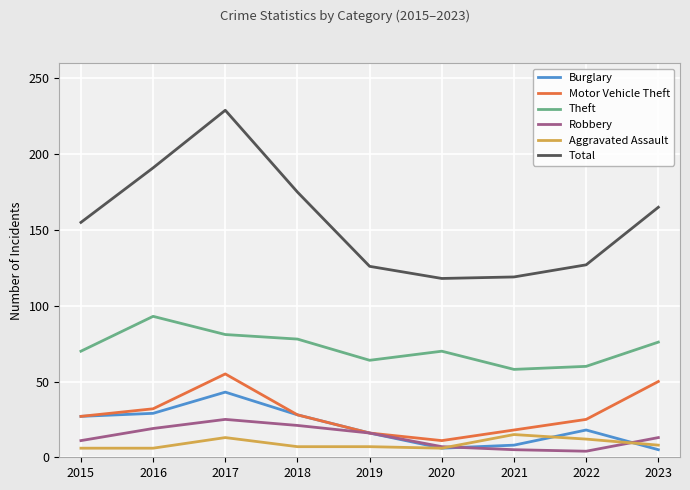

What is the highest value of the Motor Vehicle Theft series?

55